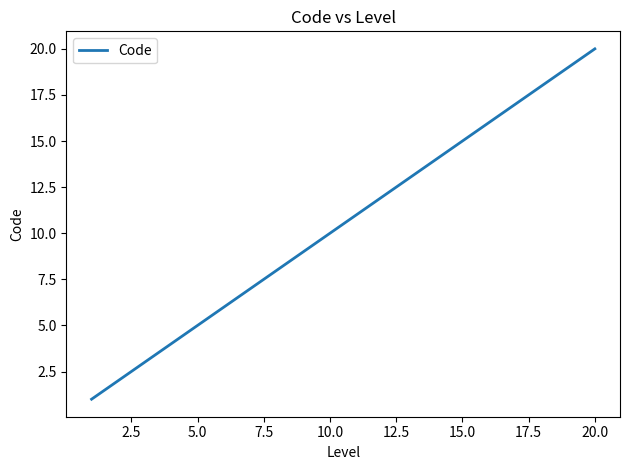

Does the chart have visible grid lines?

No